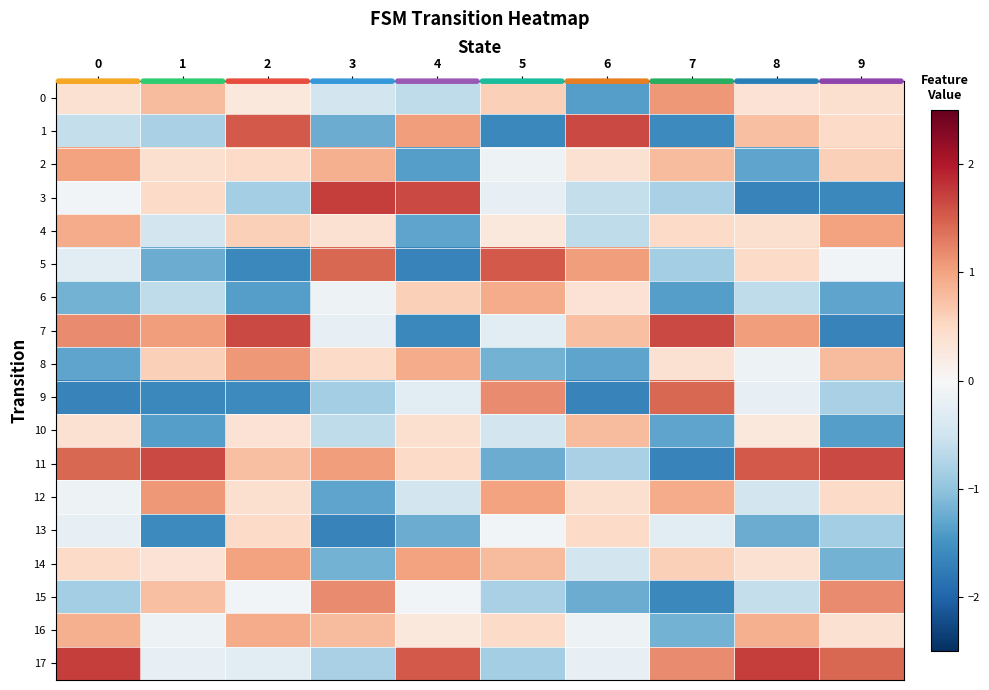

What is the spread (max minus min) of values at 8?

3.4